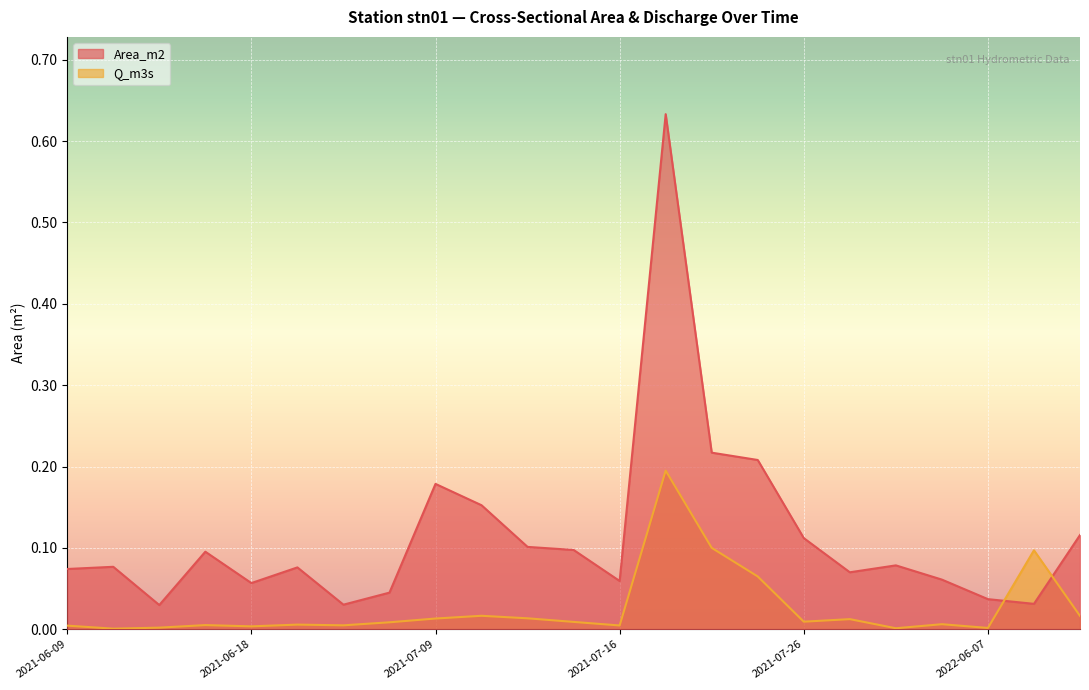

Reading left to right, transcribe all the data shown in this chart.

Area_m2: 2021-06-09=0.1	2021-06-10=0.1	2021-06-11=0.0	2021-06-14=0.1	2021-06-18=0.1	2021-06-25=0.1	2021-06-28=0.0	2021-07-05=0.0	2021-07-09=0.2	2021-07-12=0.2	2021-07-13=0.1	2021-07-14=0.1	2021-07-16=0.1	2021-07-19=0.6	2021-07-20=0.2	2021-07-23=0.2	2021-07-26=0.1	2021-07-27=0.1	2021-10-20=0.1	2022-06-02=0.1	2022-06-07=0.0	2022-07-22=0.0	2022-07-27=0.1
Q_m3s: 2021-06-09=0.0	2021-06-10=0.0	2021-06-11=0.0	2021-06-14=0.0	2021-06-18=0.0	2021-06-25=0.0	2021-06-28=0.0	2021-07-05=0.0	2021-07-09=0.0	2021-07-12=0.0	2021-07-13=0.0	2021-07-14=0.0	2021-07-16=0.0	2021-07-19=0.2	2021-07-20=0.1	2021-07-23=0.1	2021-07-26=0.0	2021-07-27=0.0	2021-10-20=0.0	2022-06-02=0.0	2022-06-07=0.0	2022-07-22=0.1	2022-07-27=0.0